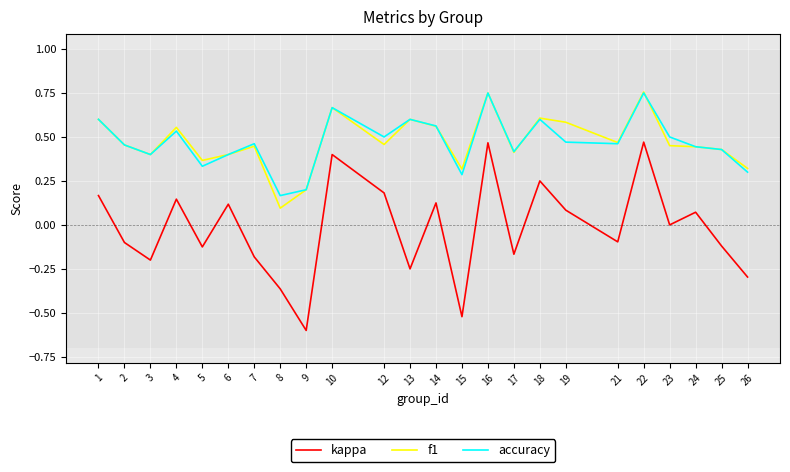

What are all the series names shown in the legend?

kappa, f1, accuracy